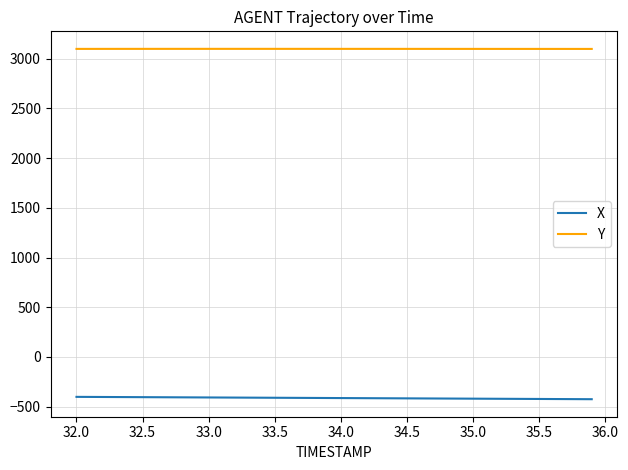

True or false: X and Y cross at least once.

False